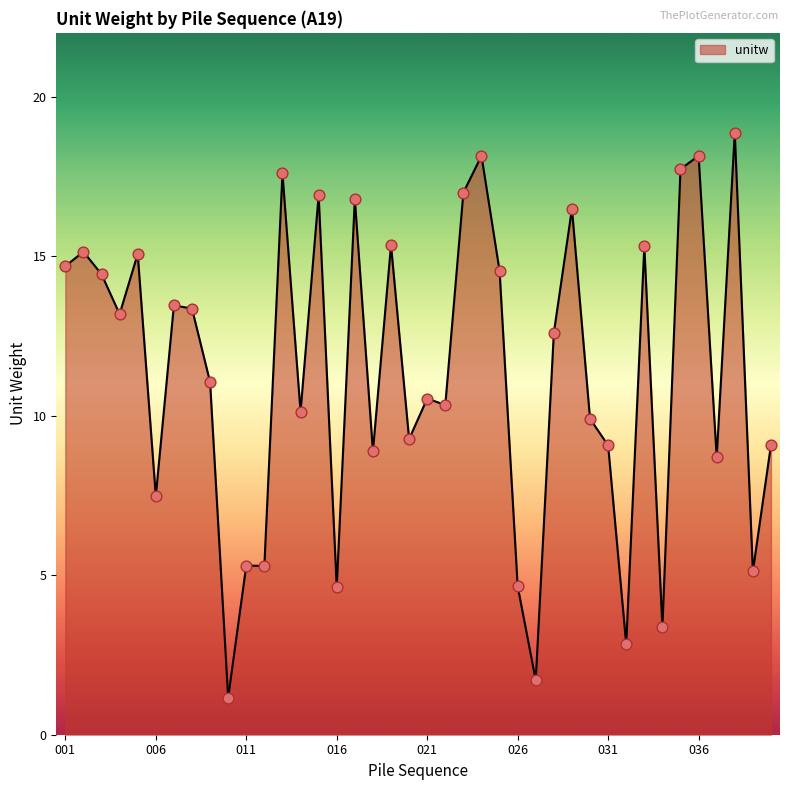

What is the maximum value shown in the chart?

18.9